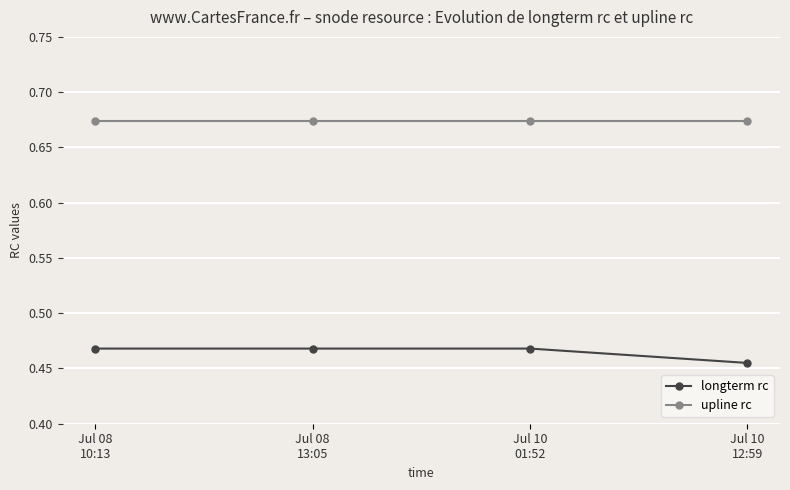

What is the sum of all upline rc values?

2.7